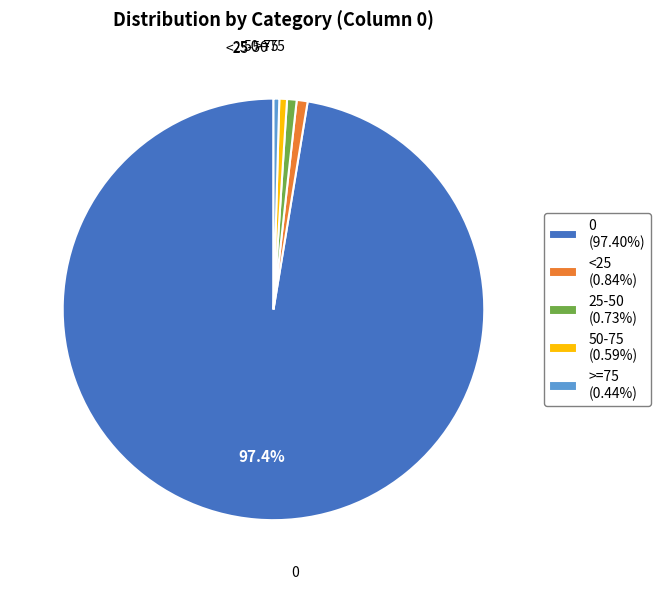

To the nearest percent, what percentage of the pie is <25?

1%